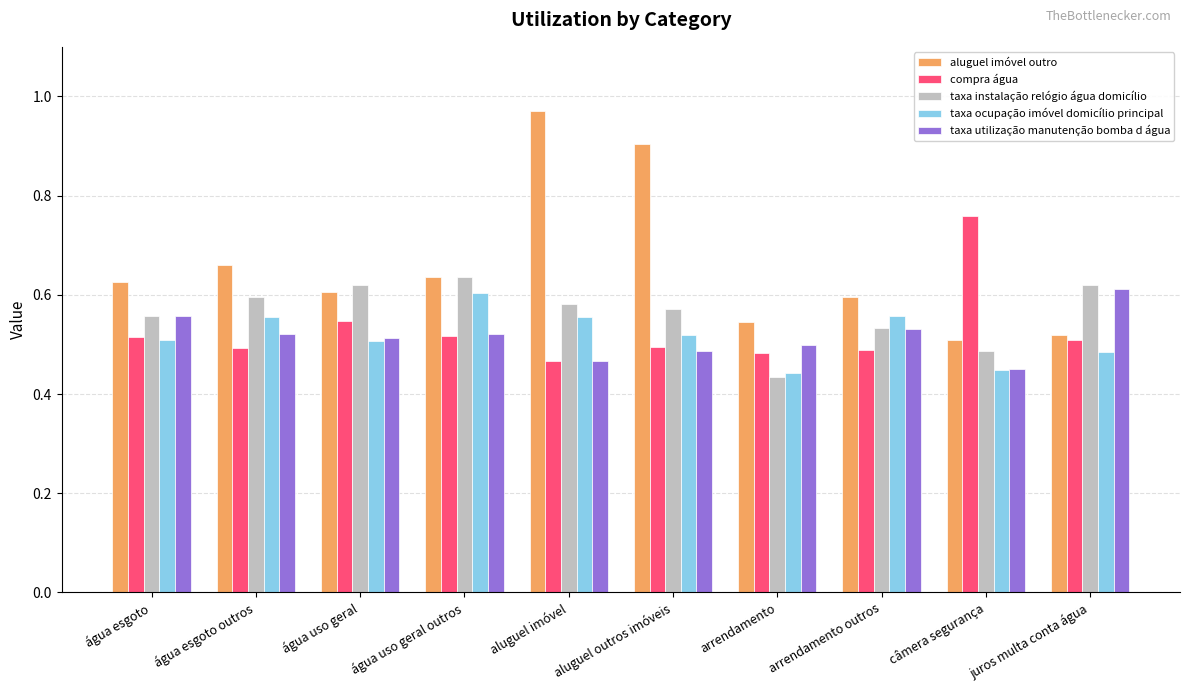

Is it true that taxa instalação relógio água domicílio equals 0.6 at aluguel outros imóveis?

True